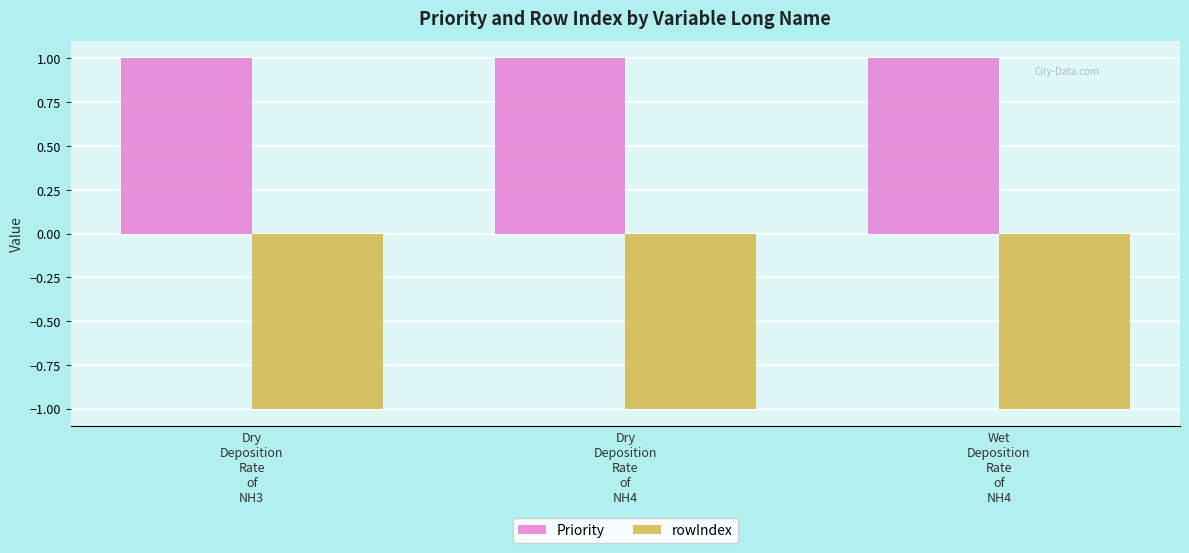

Which series has the largest total across all categories?

Priority